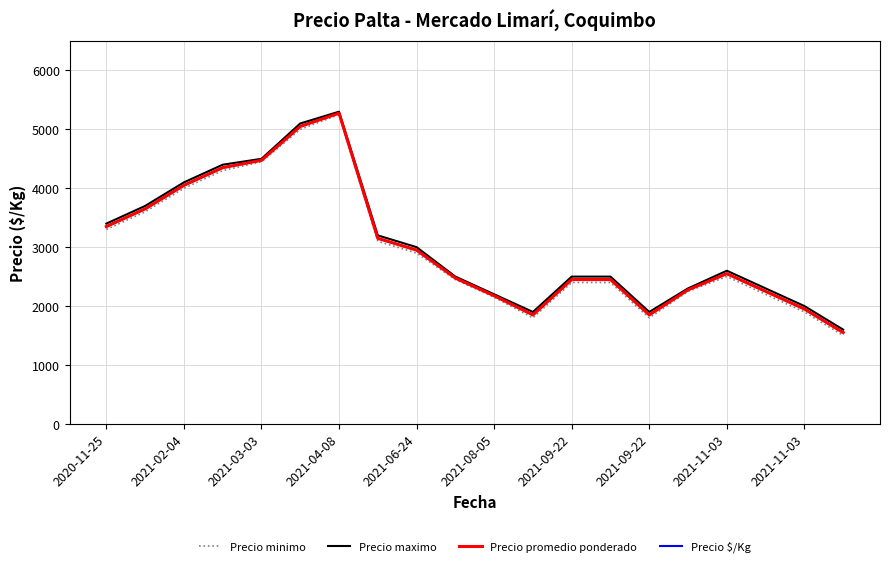

Is this an area chart (filled region under the line)?

No